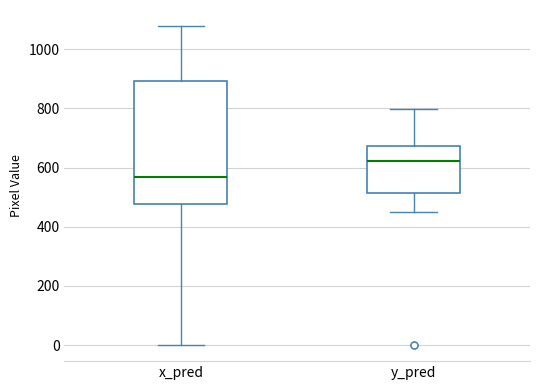

Which box has the highest median line?

y_pred